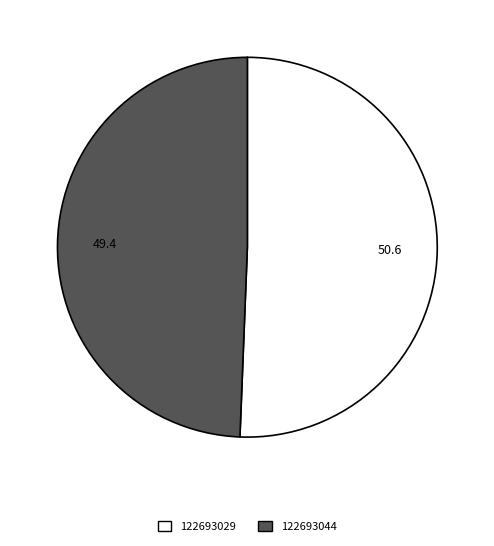

Rank the categories by value from lowest to highest.

122693044, 122693029